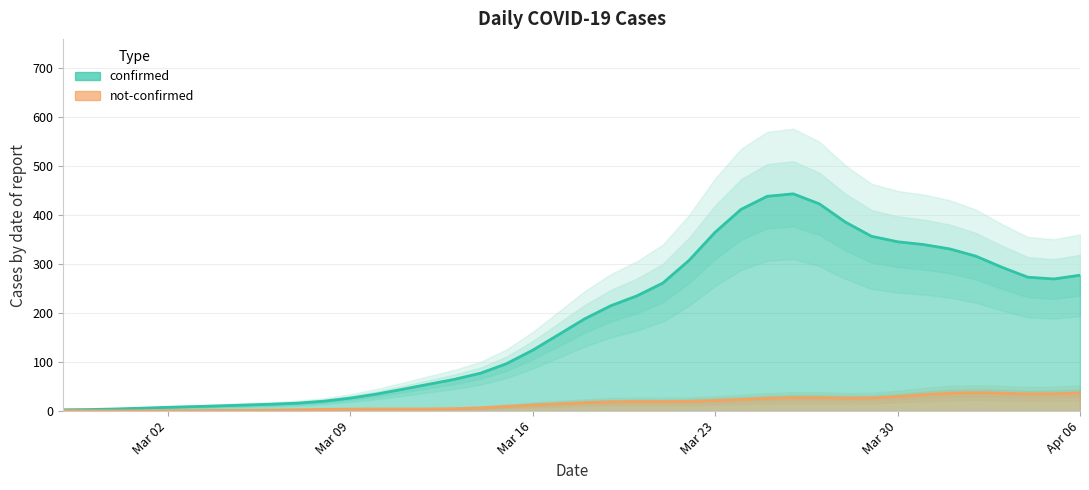

What are all the series names shown in the legend?

confirmed, not-confirmed